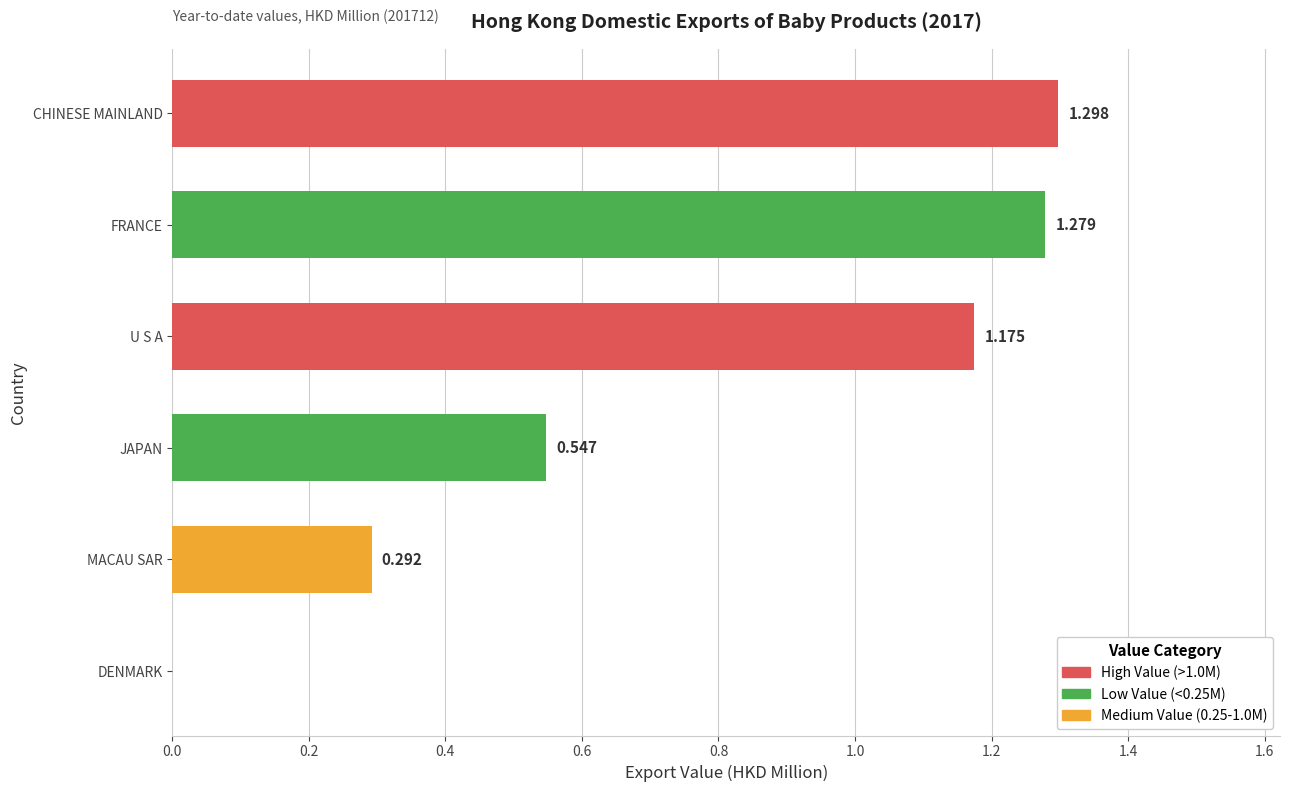

Which has a higher value, FRANCE or CHINESE MAINLAND?

CHINESE MAINLAND